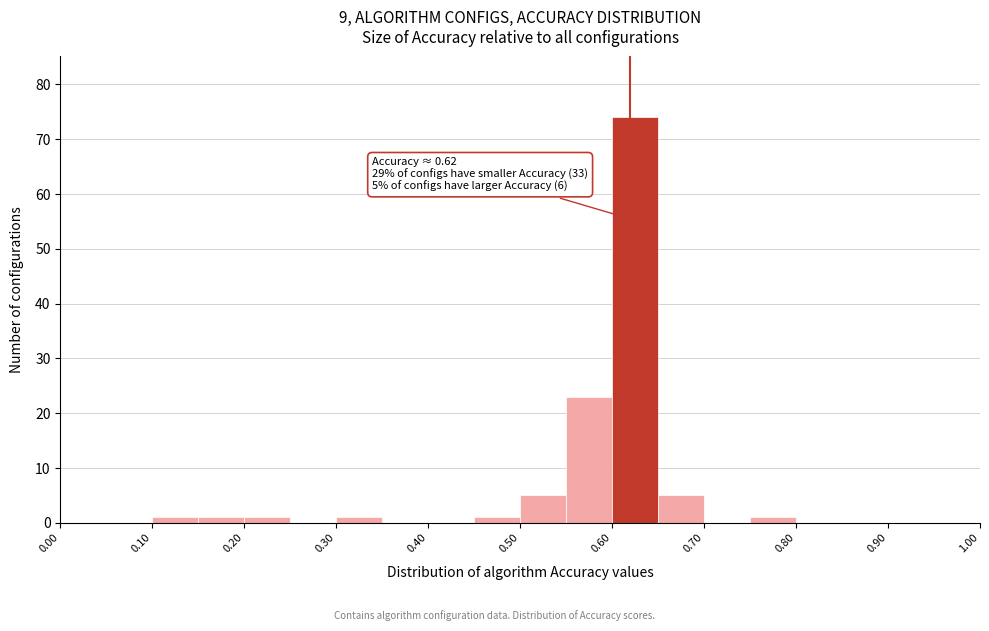

Over which range of the x-axis is the bar tallest?

0.60 to 0.65